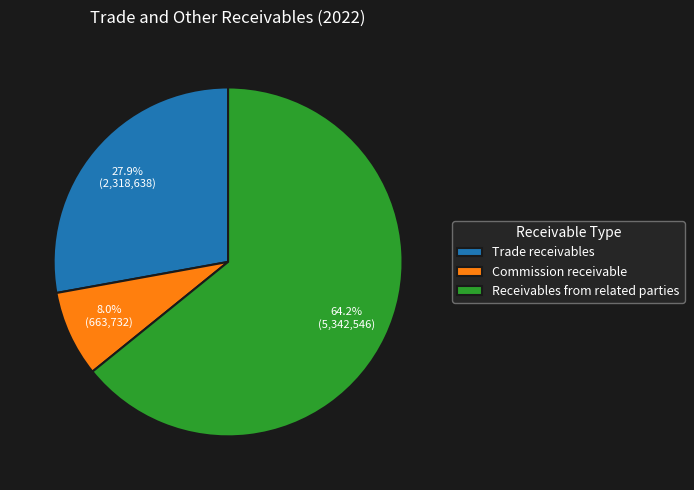

To the nearest percent, what is the combined percentage of Commission receivable and Receivables from related parties?

72%